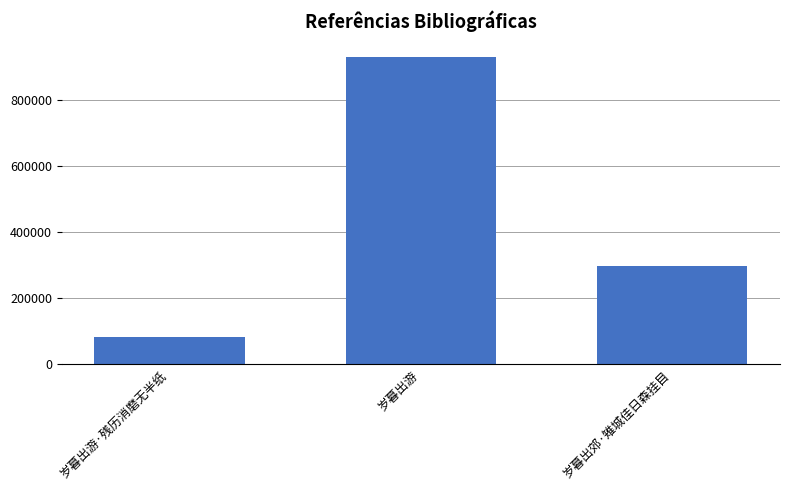

The value at 岁暮出郊·雉城佳日森挂目 is 297872. True or false?

True